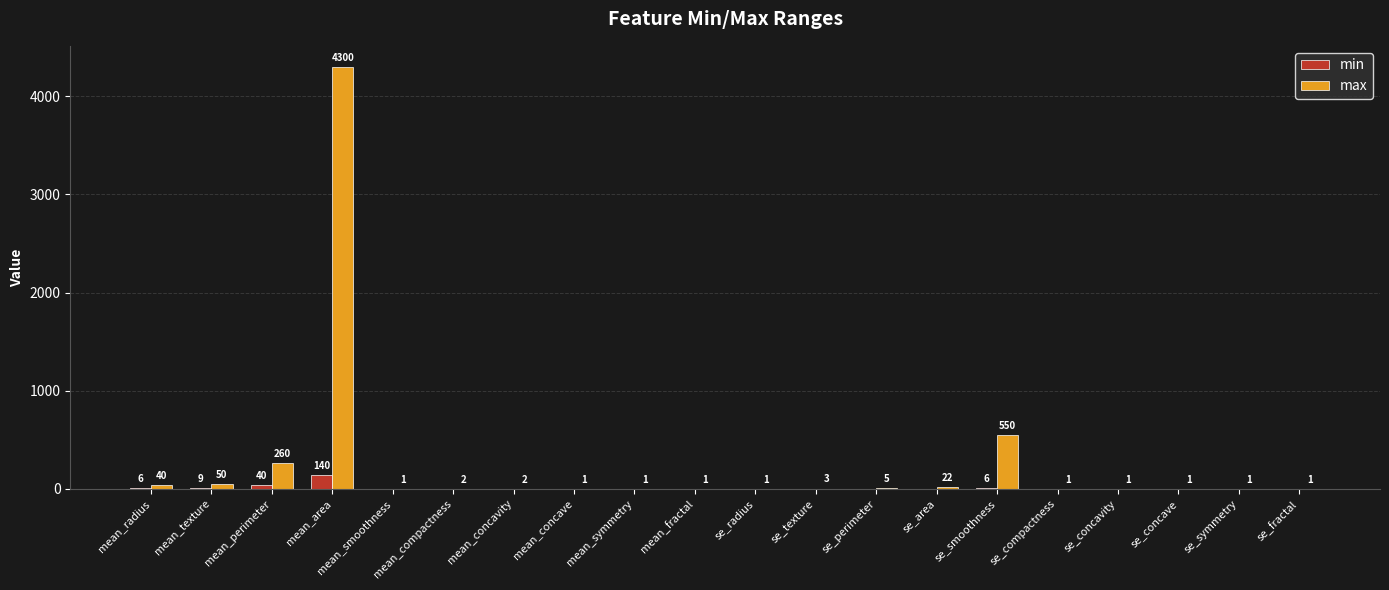

At which category is the sum across all series the highest?

mean_area